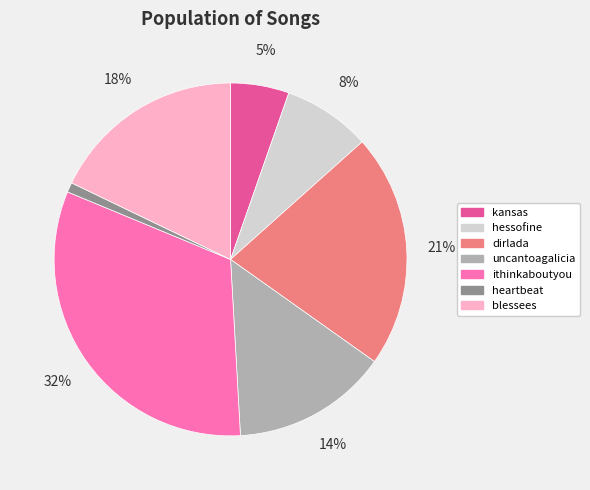

How many segments does this pie chart have?

7